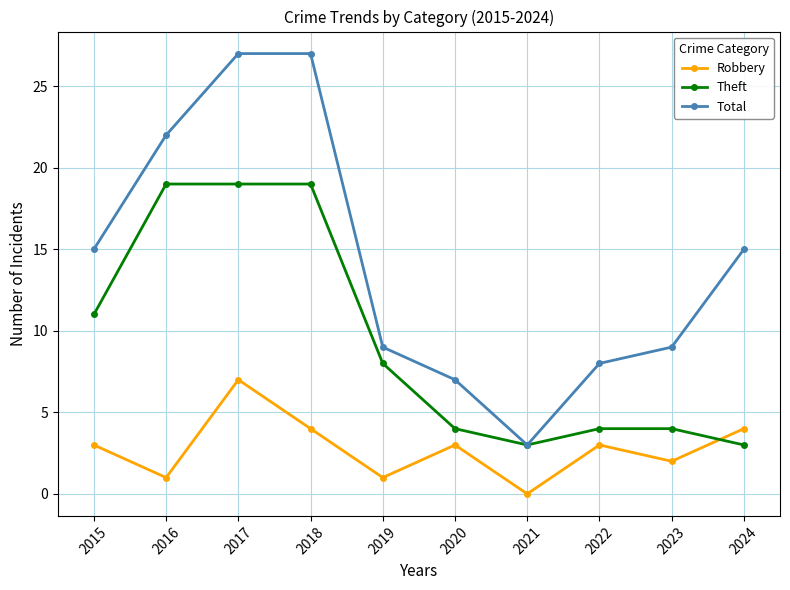

Count the Robbery values in the range 1 to 4.

8